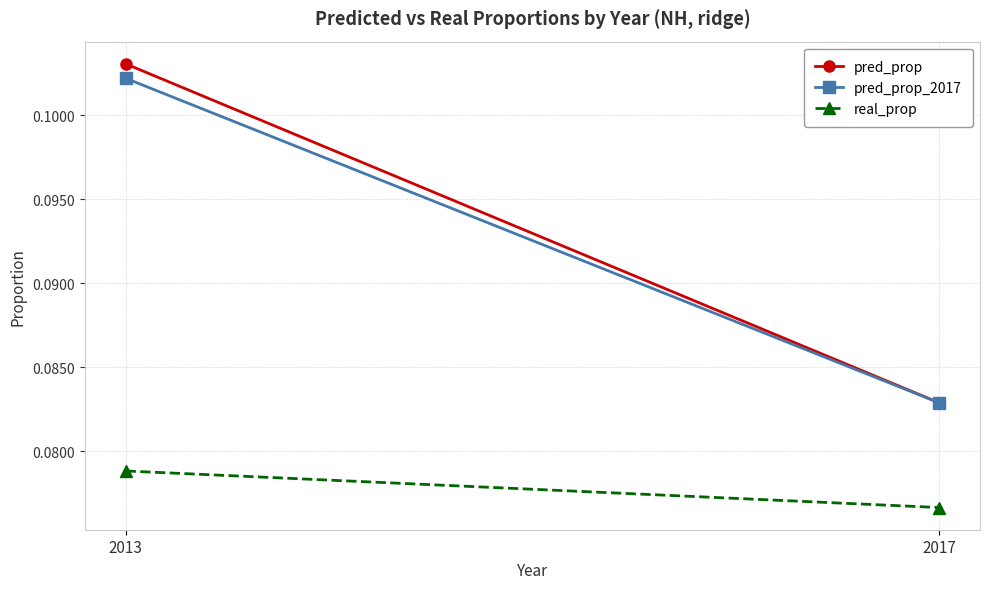

What is the maximum value shown in the chart?

0.1